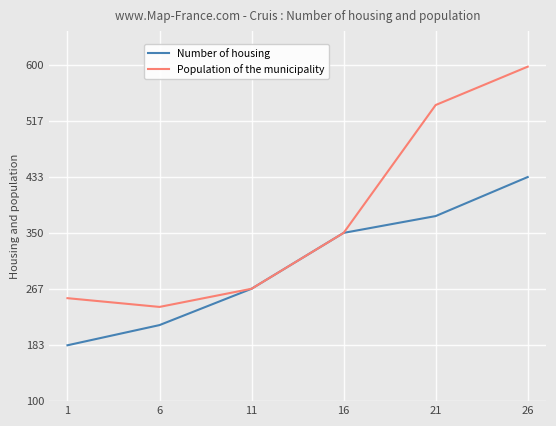

True or false: Population of the municipality has a value of 267 at 11.

True